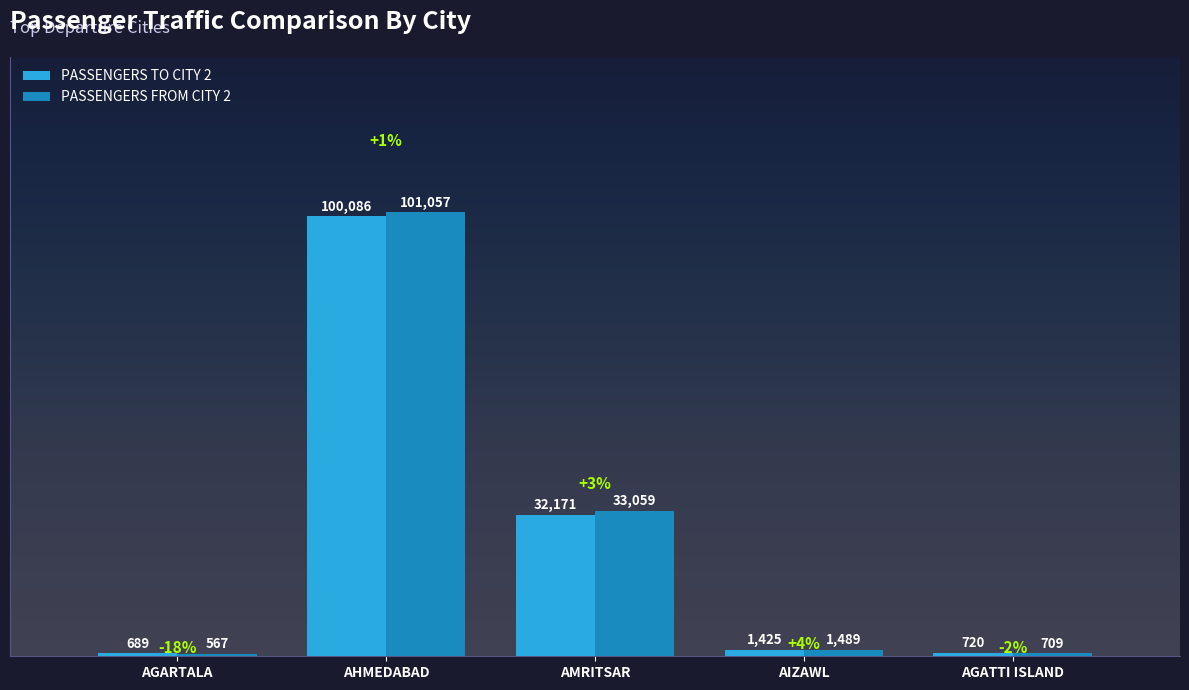

How many values in the PASSENGERS TO CITY 2 series are below 1425?

2